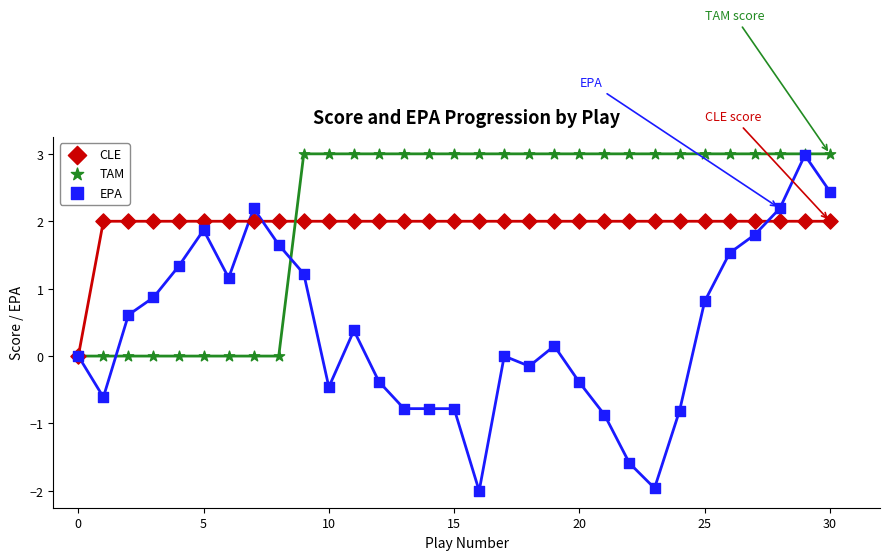

Which series contains the highest Y value?

TAM